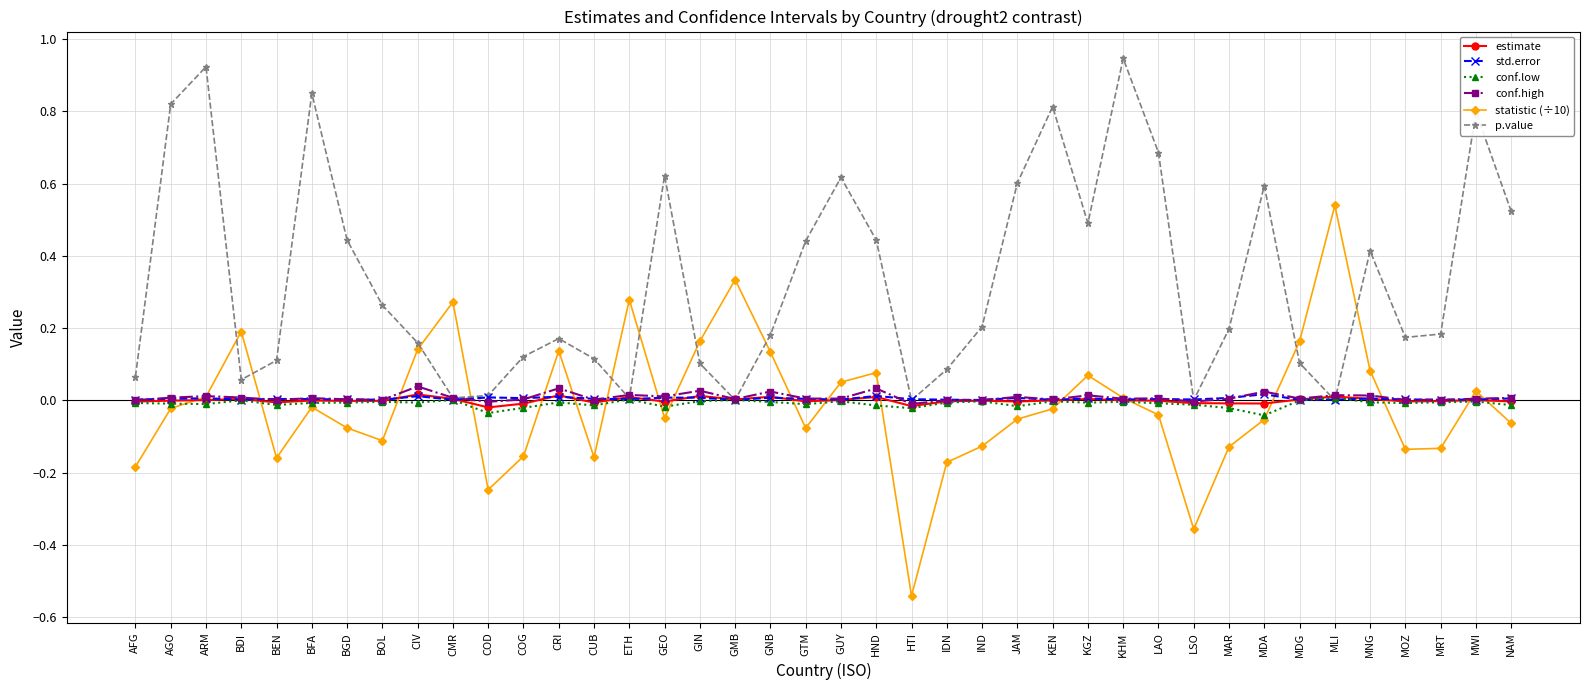

True or false: p.value has a value of 0.1 at BDI.

True